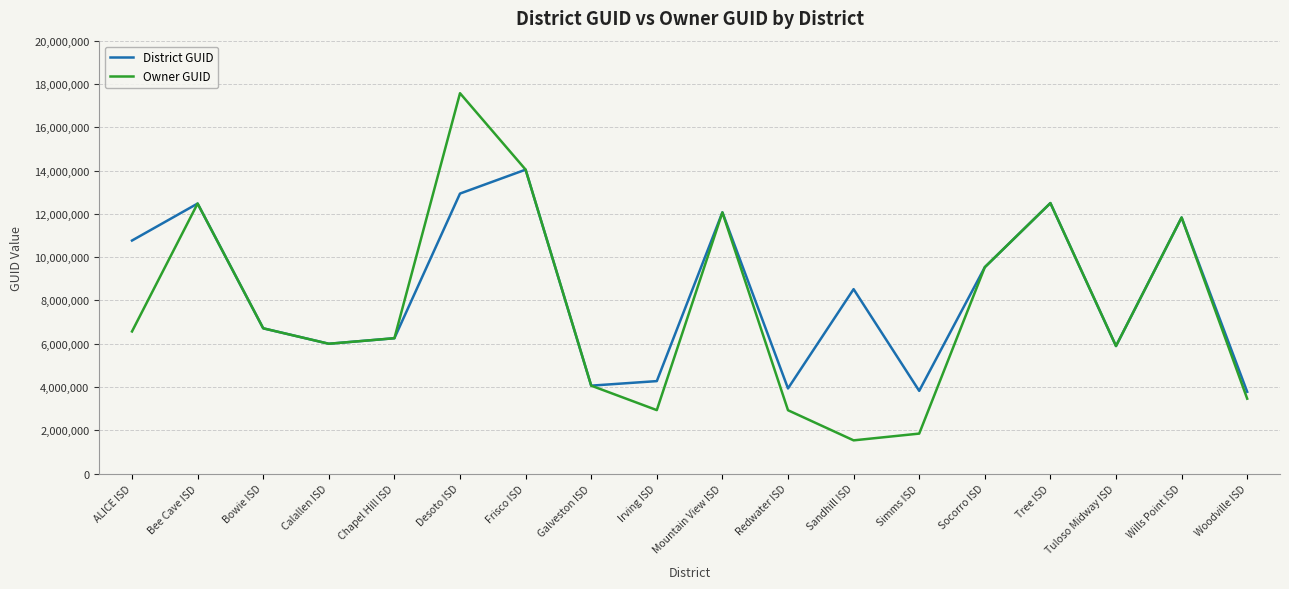

True or false: District GUID has a value of 12935913 at Desoto ISD.

True